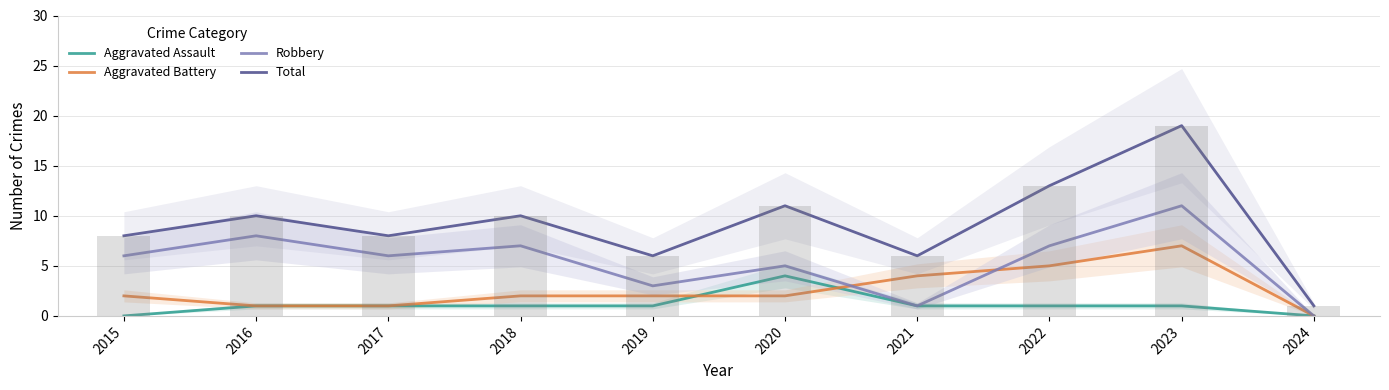

What is the average value of the Total series?

9